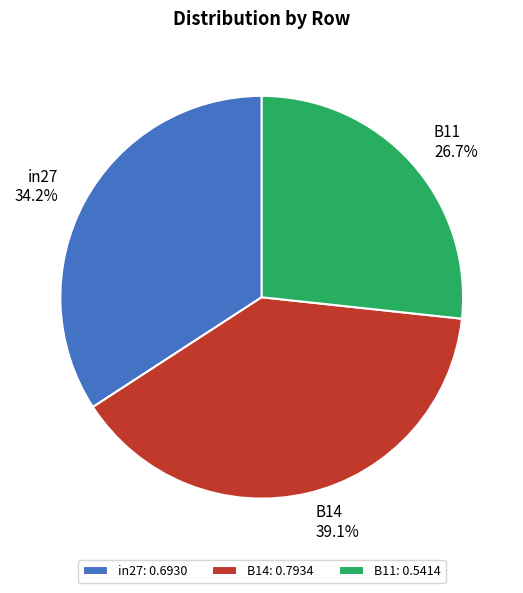

Count the number of slices in the pie.

3